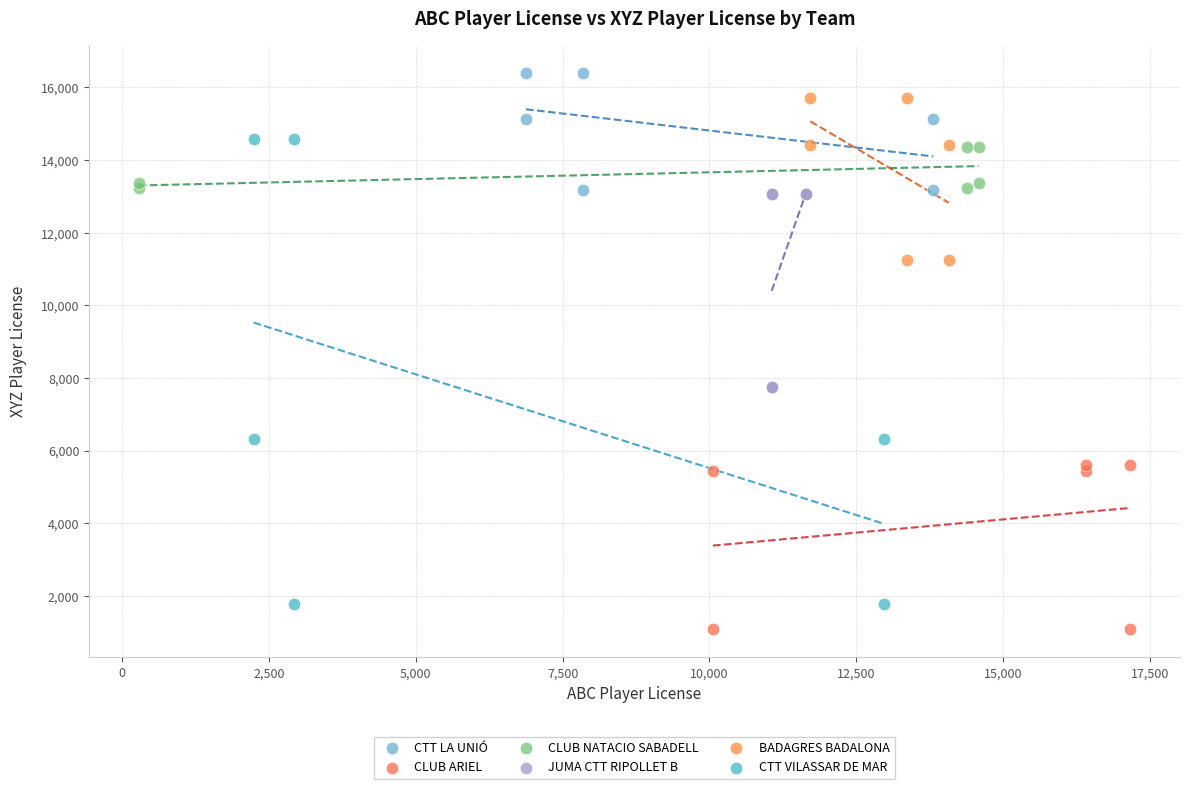

Which series has the largest Y range (max minus min)?

CTT VILASSAR DE MAR